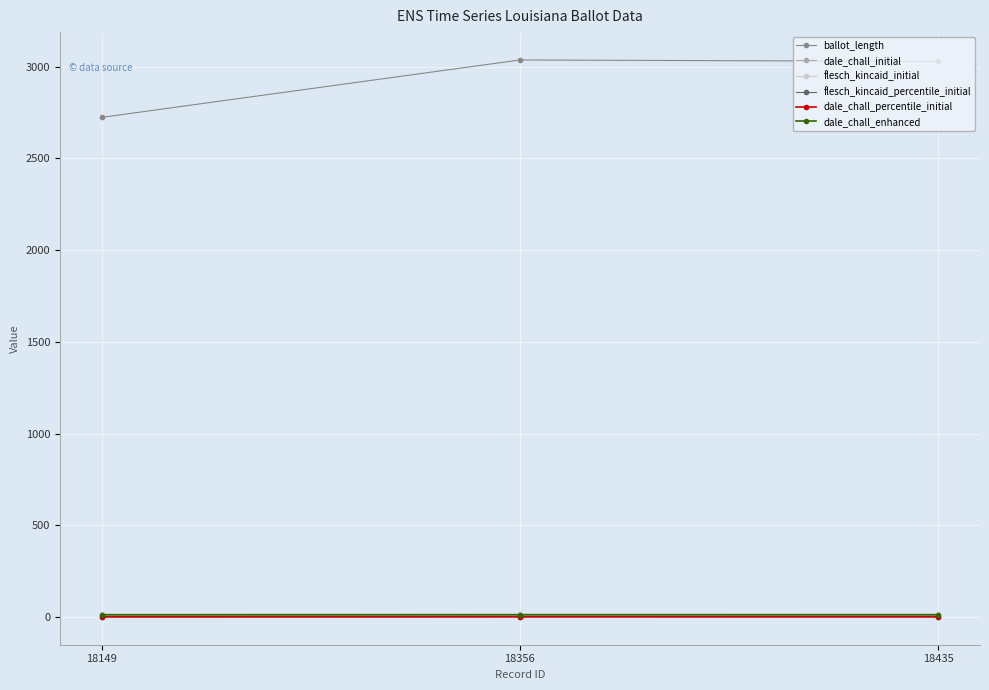

What is the lowest value of the ballot_length series?

2724.0